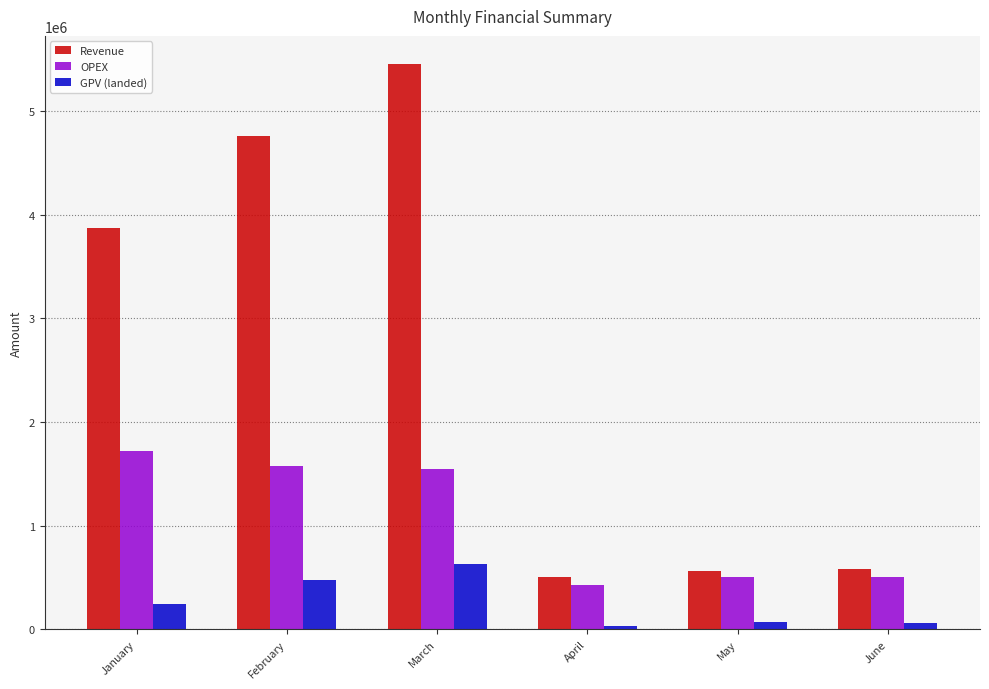

What is the value of the Revenue bar at the 5th from the left?

567000.0